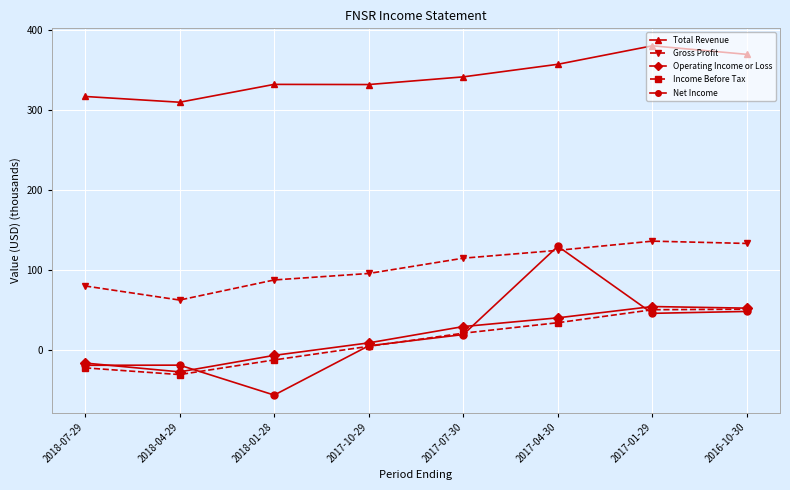

Where is the first local minimum for Net Income?

2018-01-28